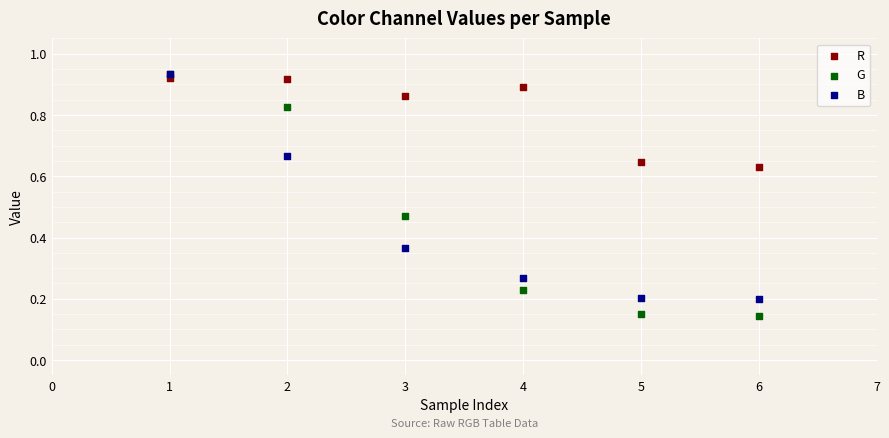

What are all the series names shown in the legend?

R, G, B